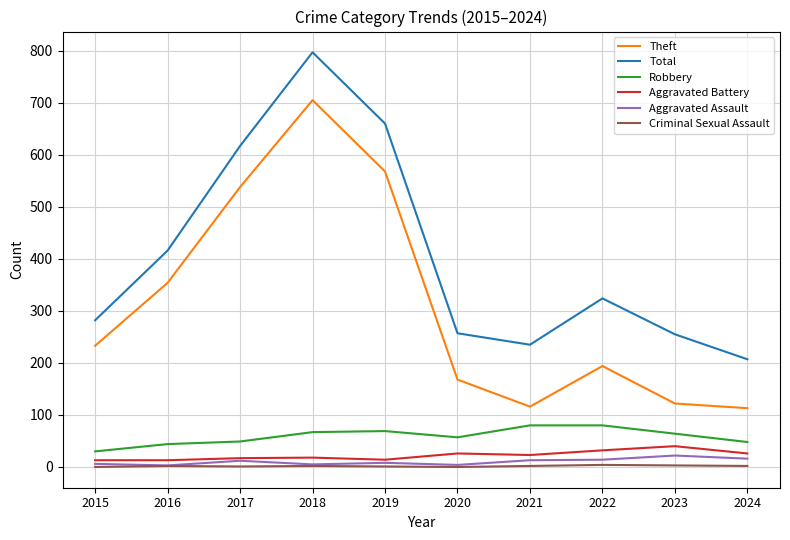

What is the total value across all series at 2024?

412